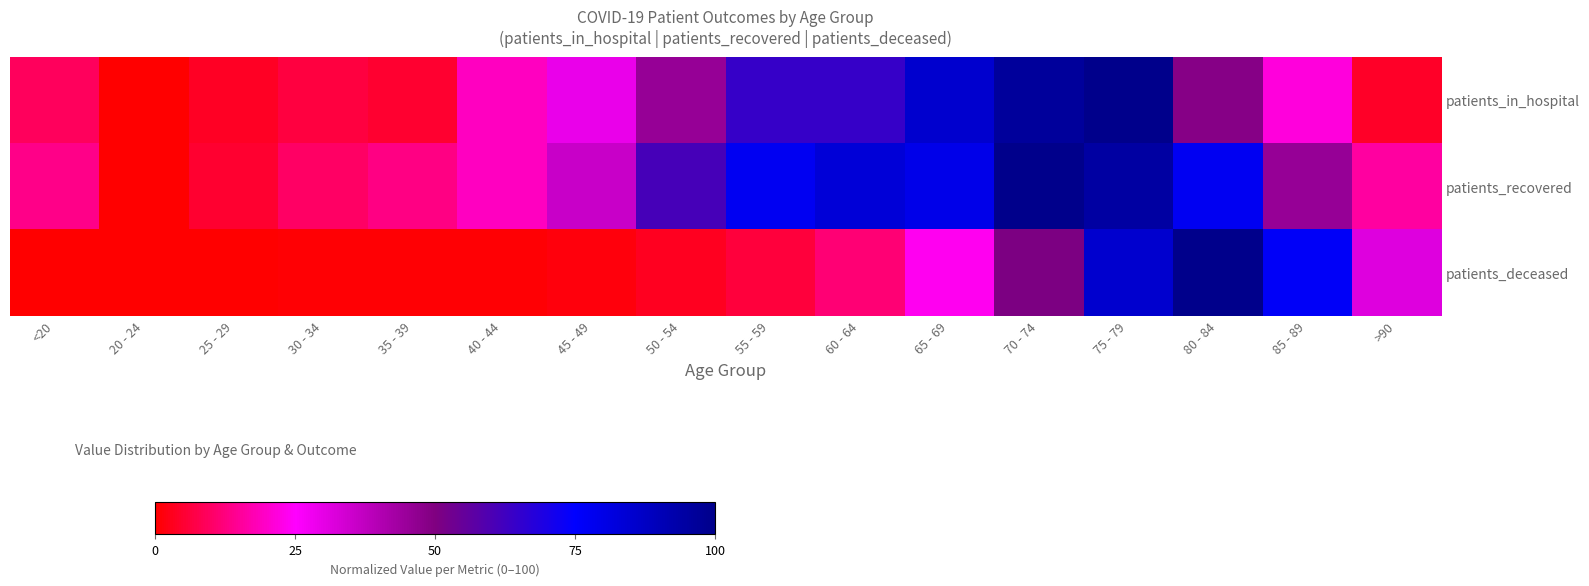

List the series in order of their peak value, lowest first.

patients_in_hospital, patients_recovered, patients_deceased